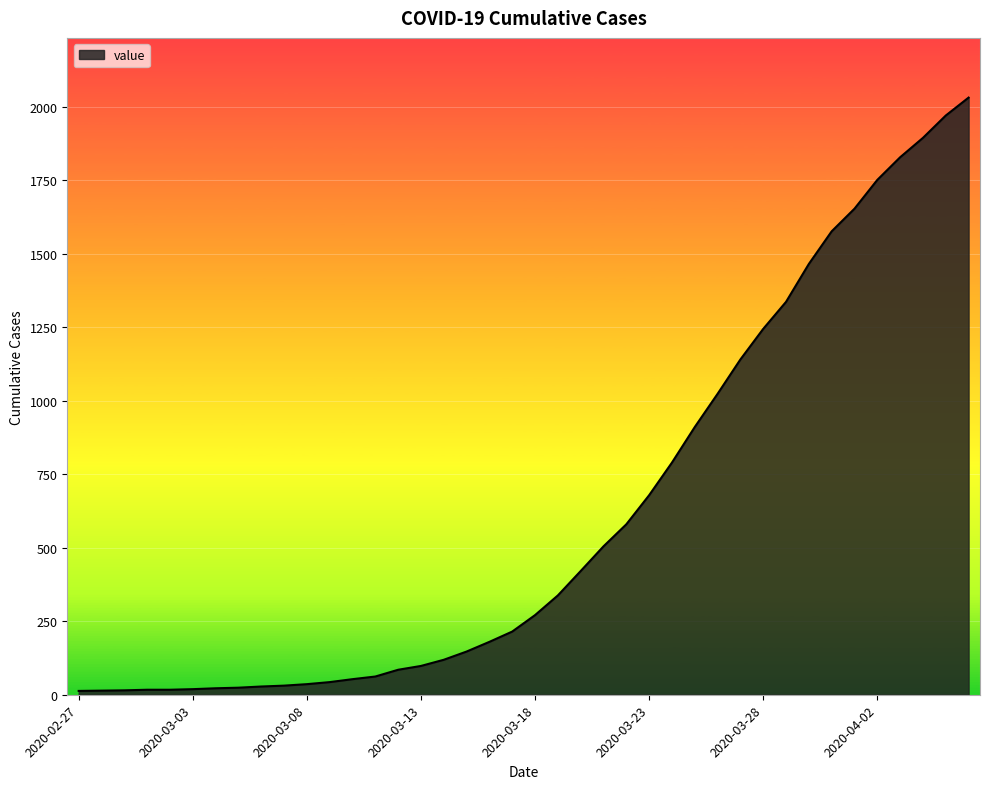

What is the difference between the maximum and minimum values?

2019